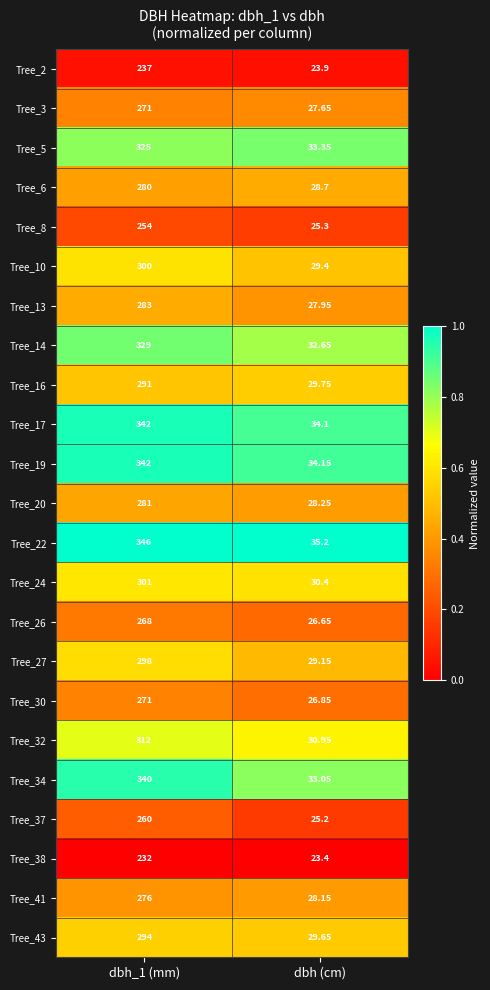

Which label corresponds to the smallest value in the chart?

dbh (cm)